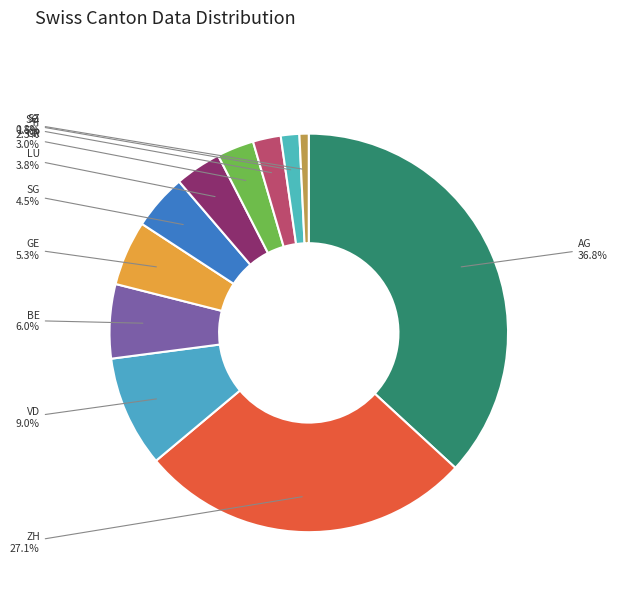

Which has a higher value, AG or LU?

AG